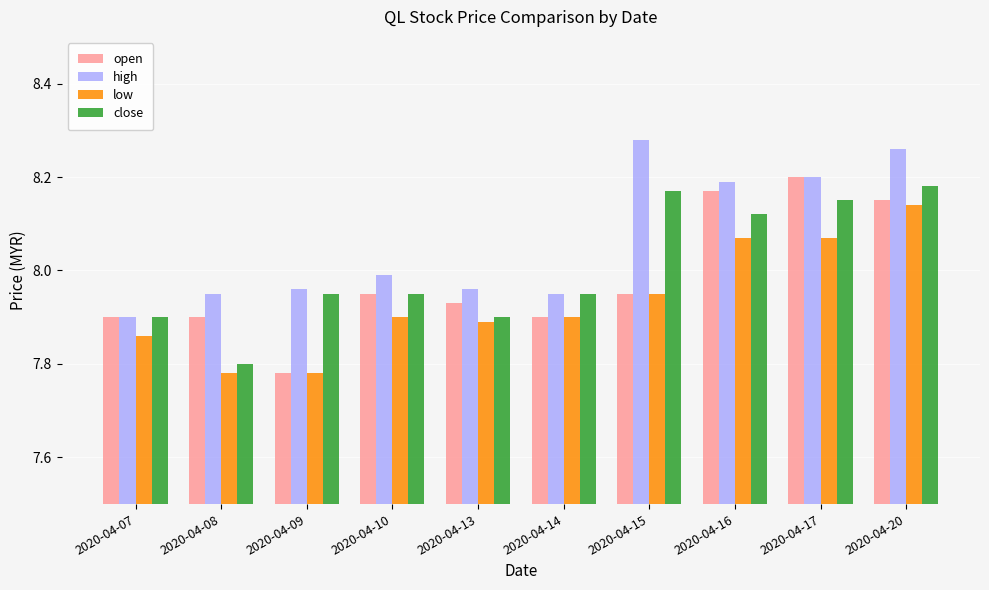

Which category has the highest value across all series?

2020-04-15